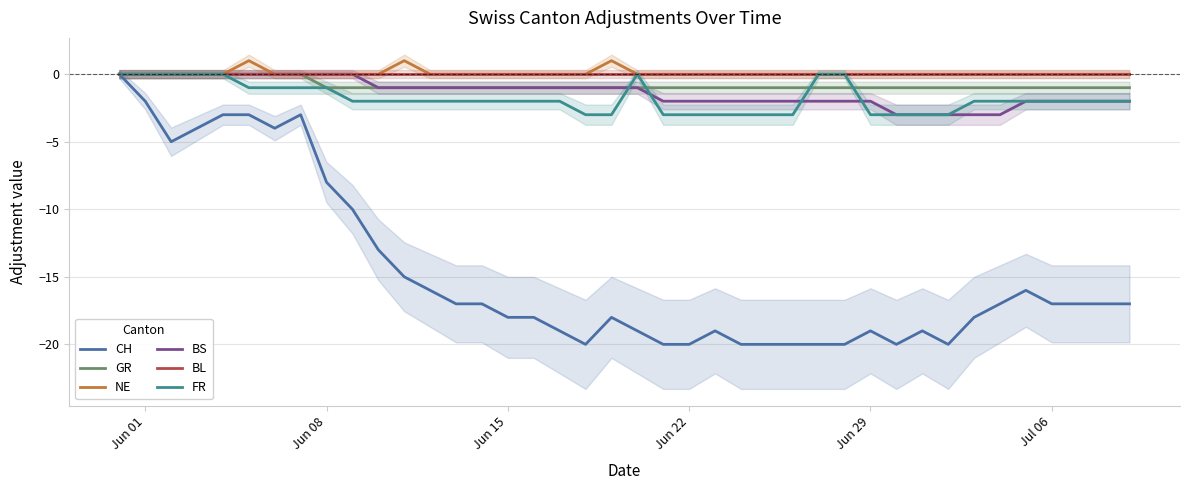

How many lines are shown in the chart?

6